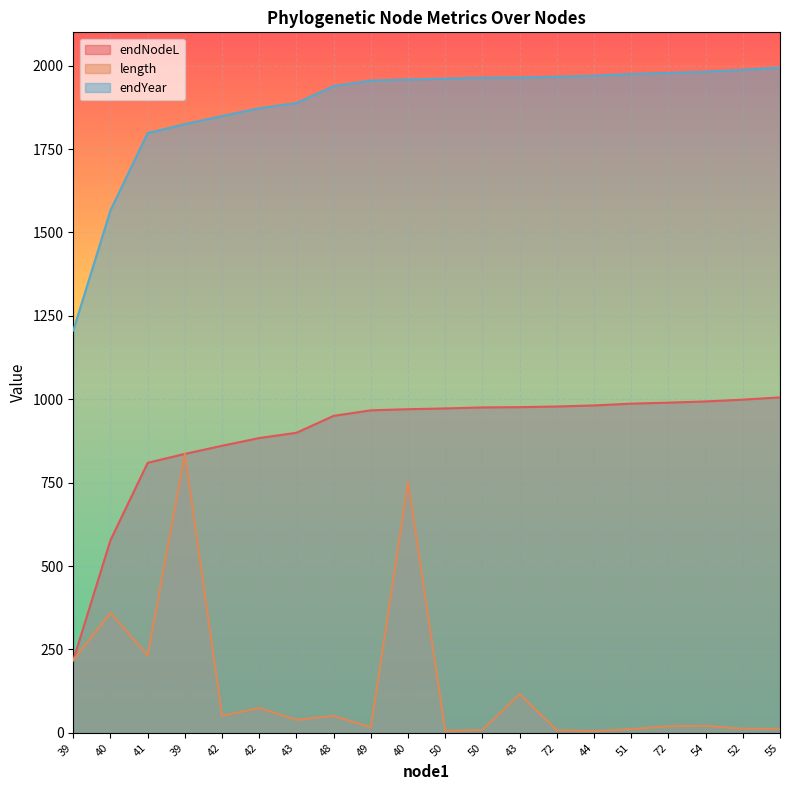

The value of endYear at 41 is 1798.0. True or false?

True